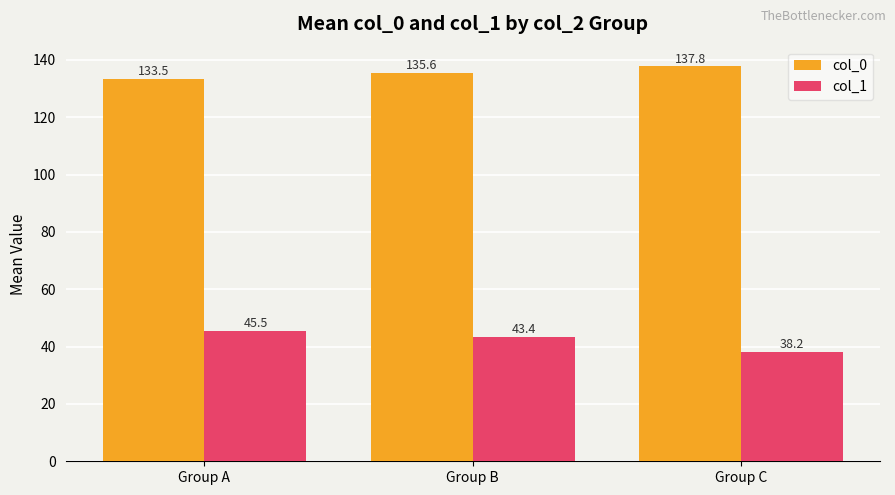

Between Group A and Group C, which series saw the biggest shift?

col_1